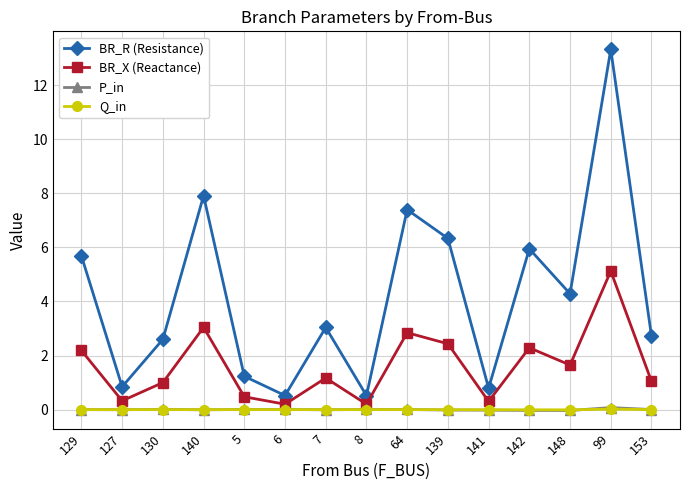

At which category does the chart reach its peak across all series?

99